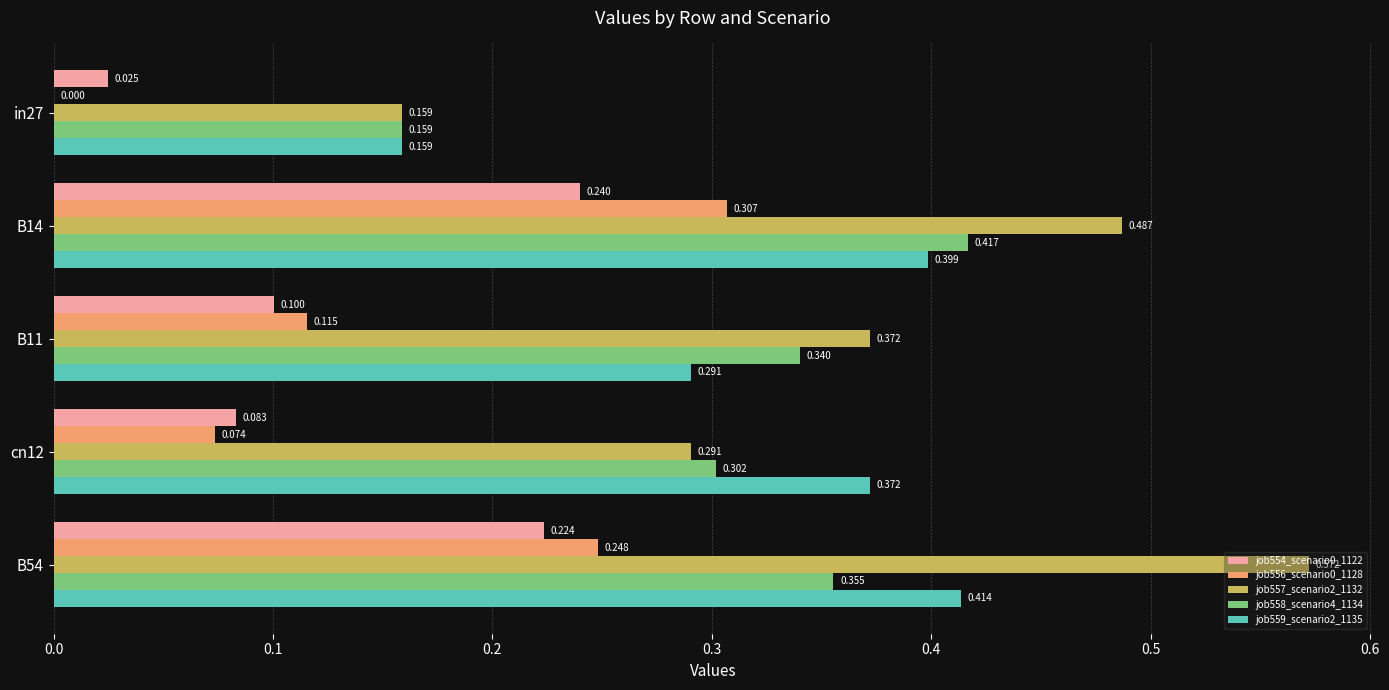

Is the value of job558_scenario4_1134 at cn12 greater than the value of job554_scenario0_1122 at B14?

Yes